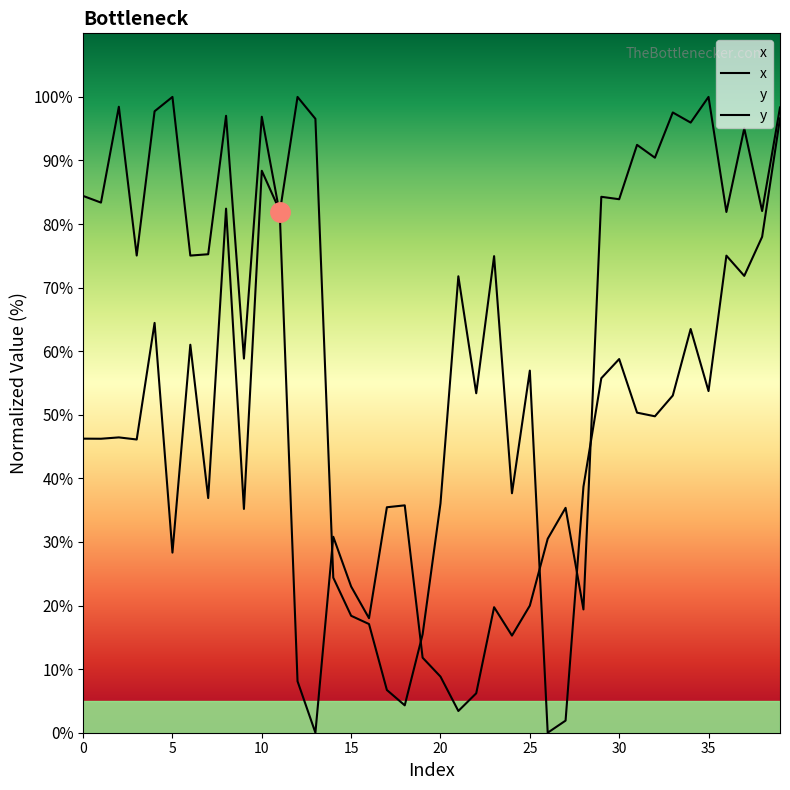

What is the total value across all series at 10?

185.3